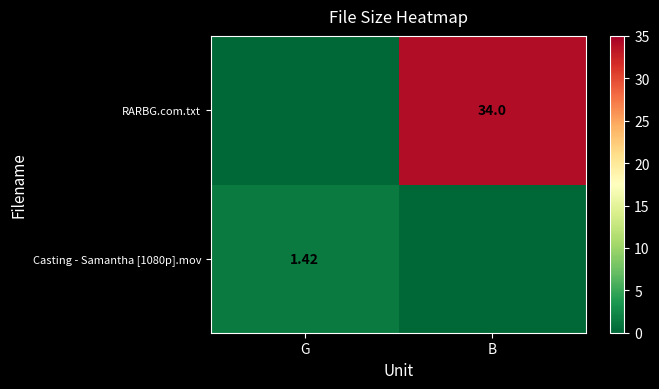

How many values in the Casting - Samantha [1080p].mov series exceed 1?

1